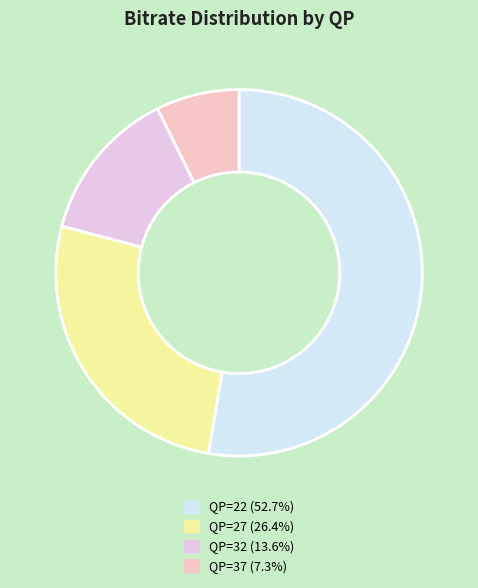

How many slices are in this pie chart?

4